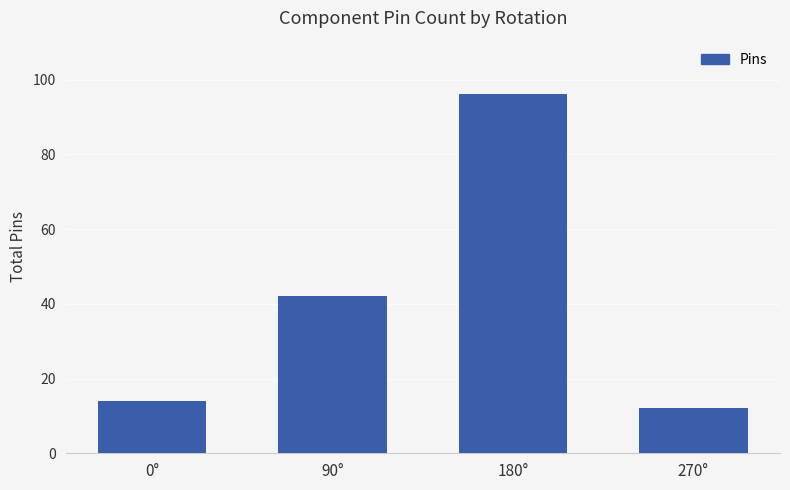

Reading left to right, list all the values displayed in this chart.

14	42	96	12